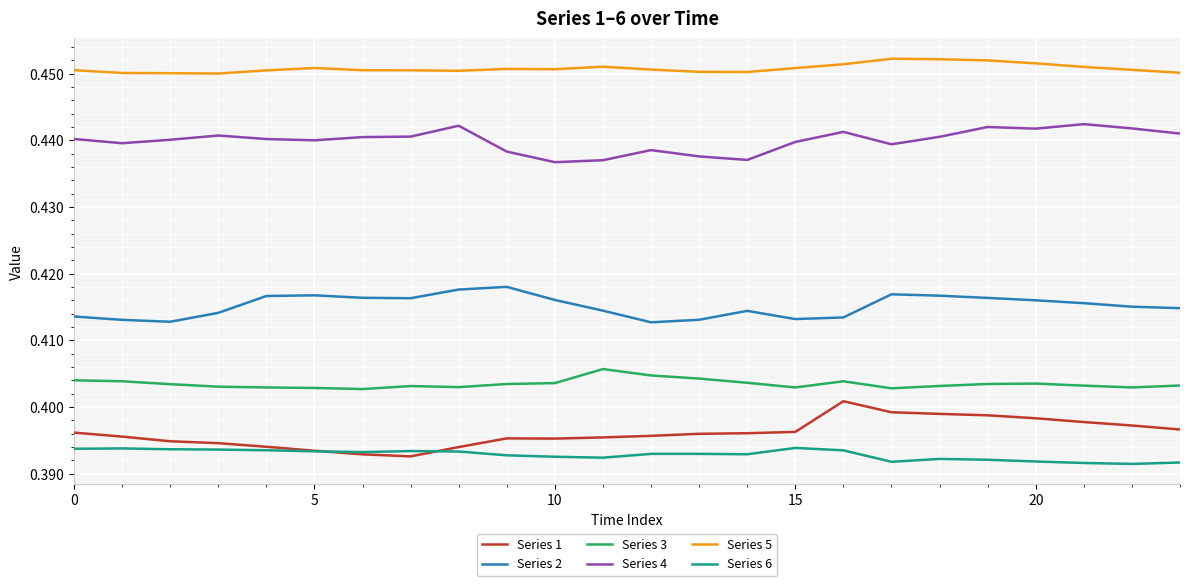

How many Series 2 values are between 0 and 1?

24